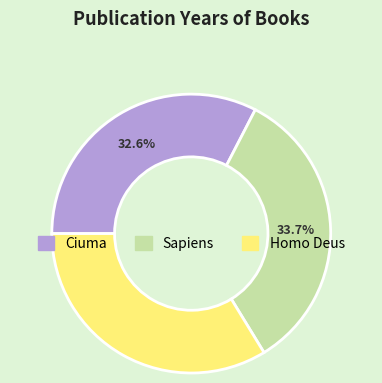

To the nearest percent, what percentage of the pie is Homo Deus?

34%